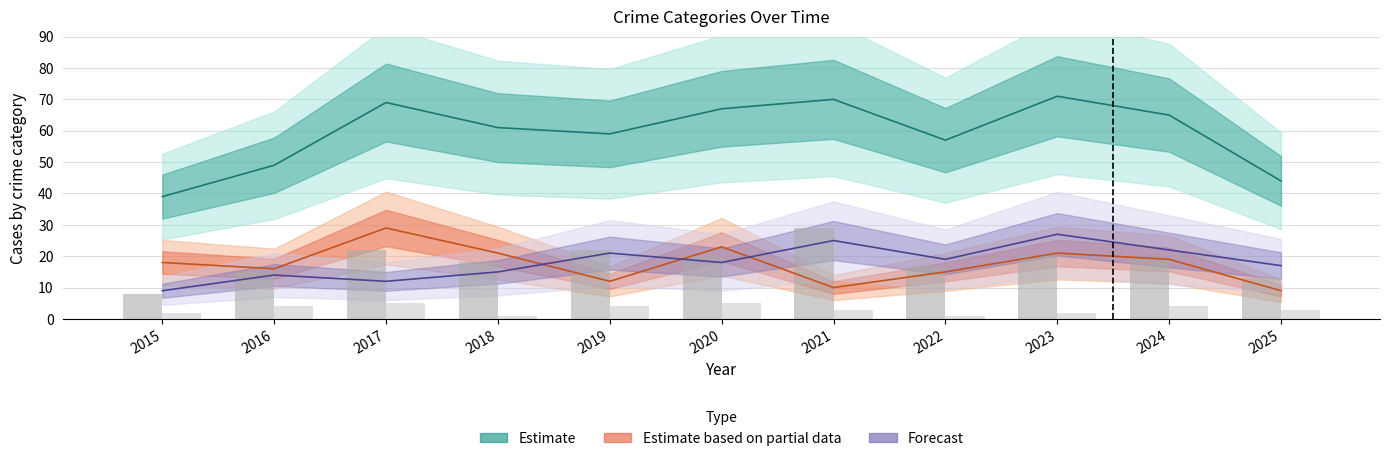

What is the sum of the Criminal Sexual Assault values at 2016 and 2023?

6